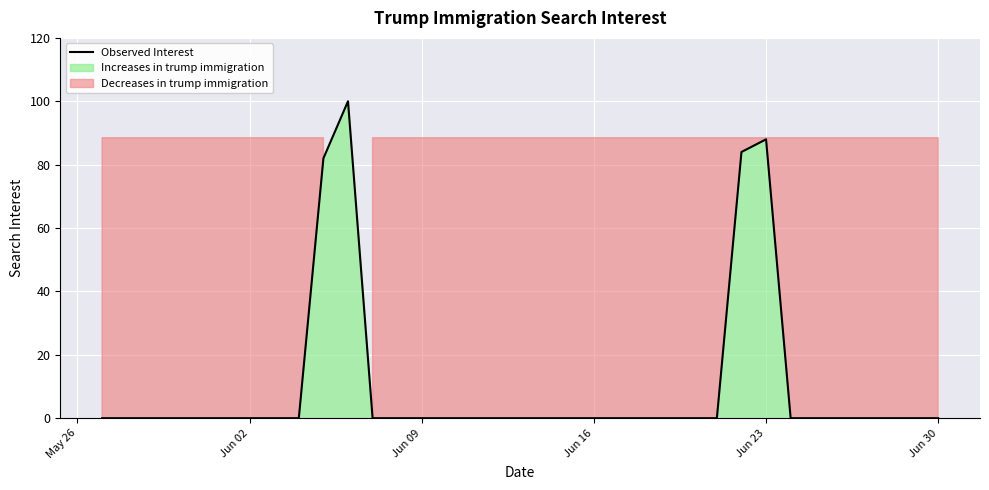

The value of Observed Interest at Jun 02 is 64. True or false?

False